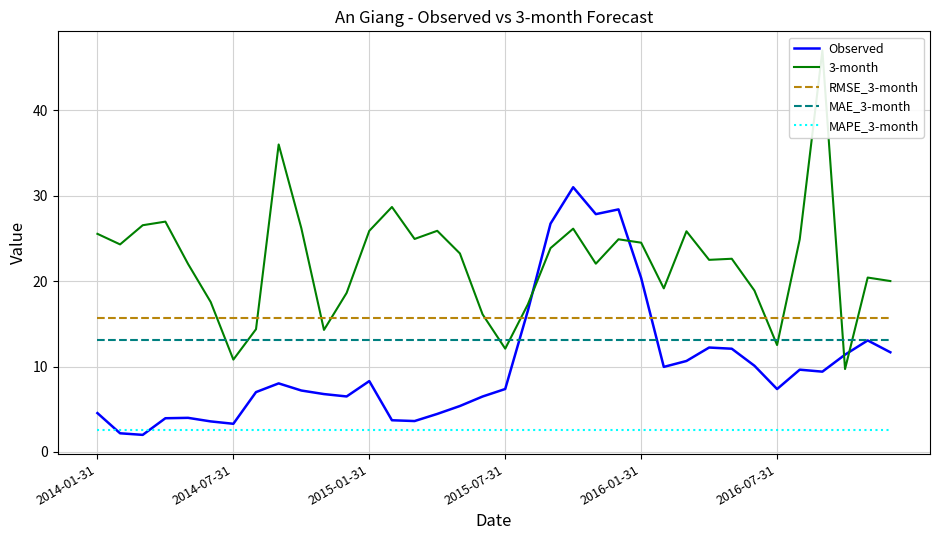

Does the chart have visible grid lines?

Yes